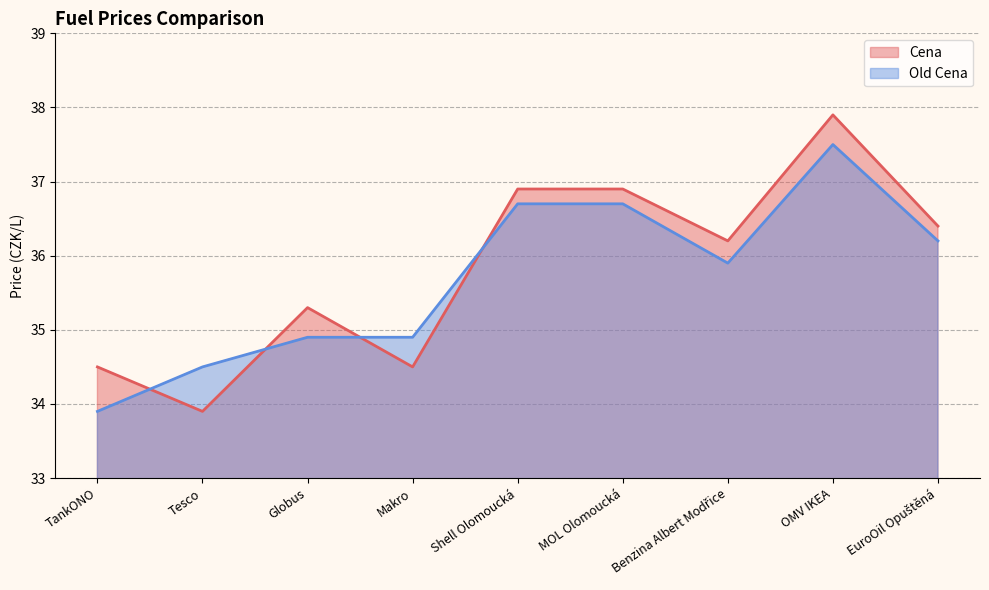

What is the spread (max minus min) of values at MOL Olomoucká?

0.2